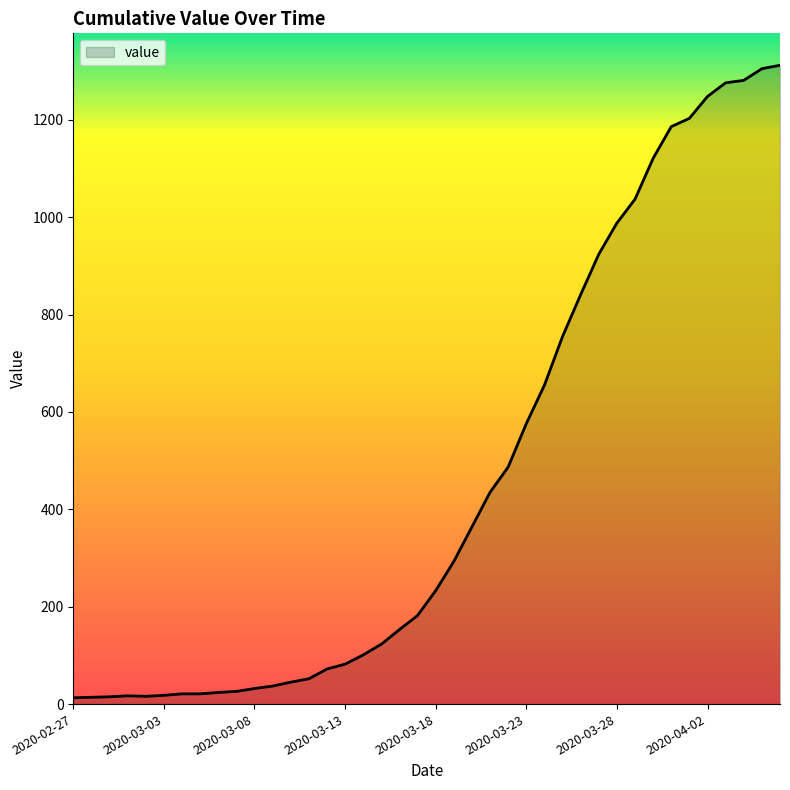

What is the greatest value displayed?

1312